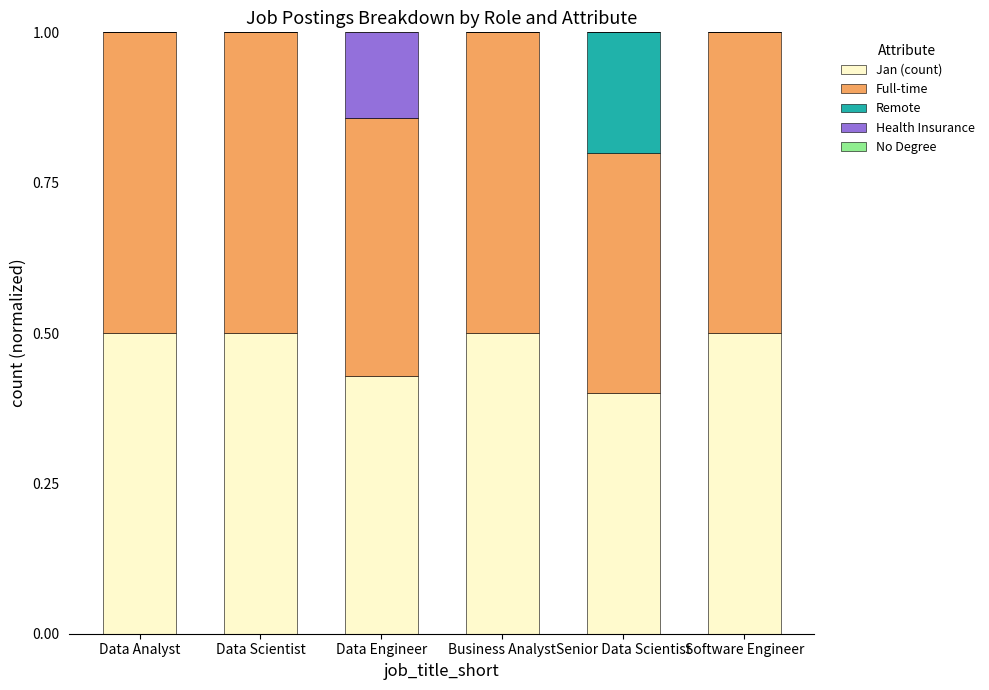

What is the sum of the Jan (count) values at Business Analyst and Data Analyst?

1.0